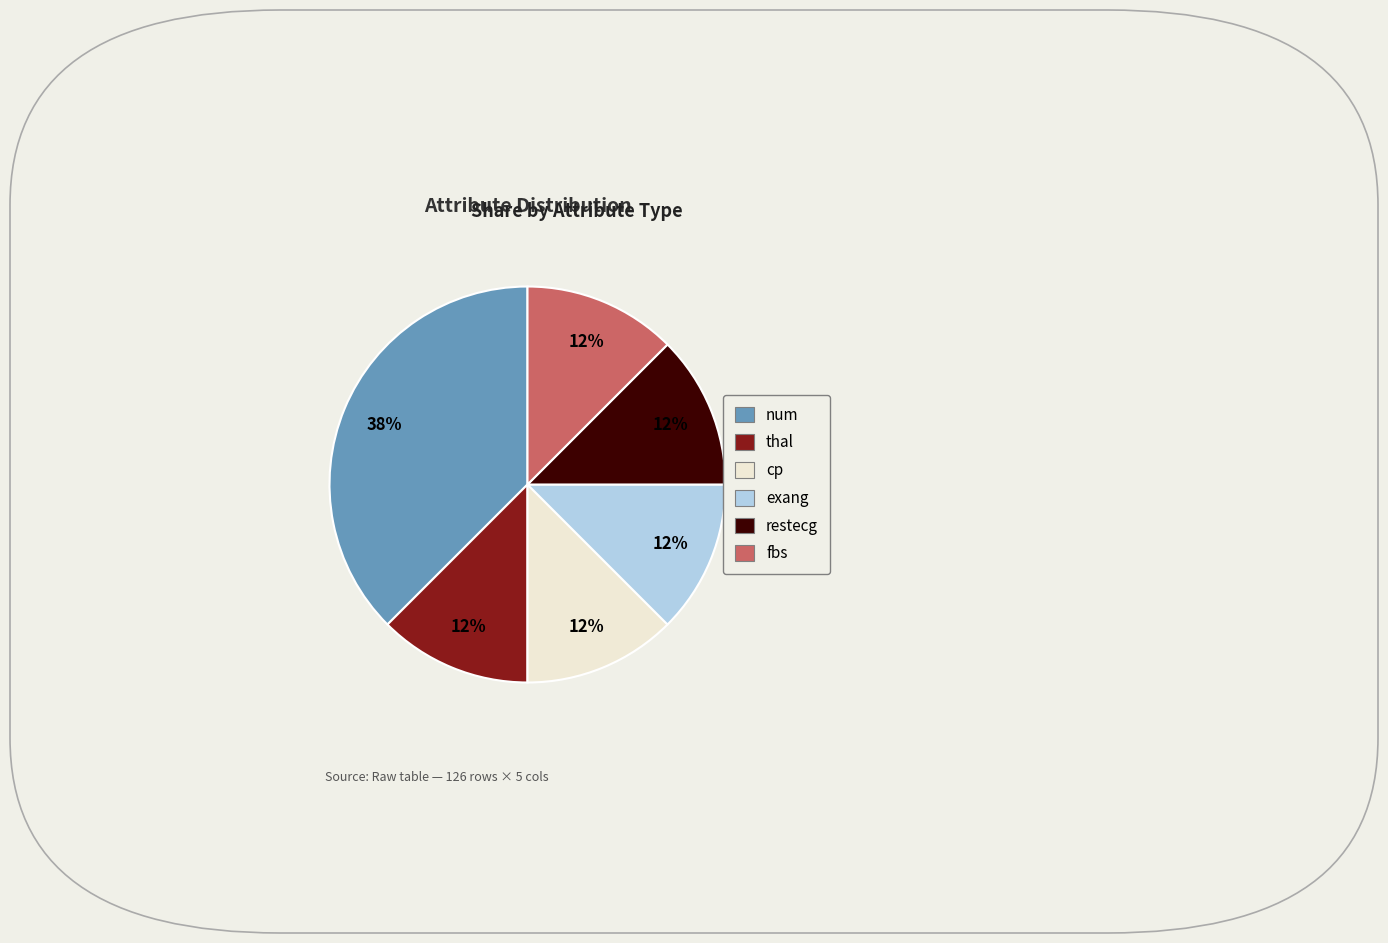

Combined, do exang and cp account for over 50%?

No